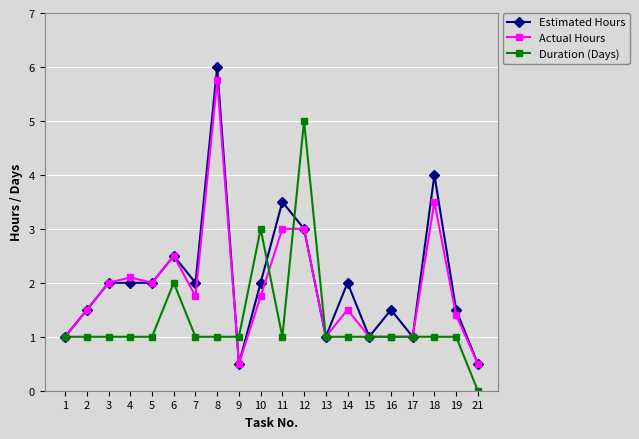

Reading left to right, transcribe all the data shown in this chart.

Estimated Hours: 1=1.0	2=1.5	3=2.0	4=2.0	5=2.0	6=2.5	7=2.0	8=6.0	9=0.5	10=2.0	11=3.5	12=3.0	13=1.0	14=2.0	15=1.0	16=1.5	17=1.0	18=4.0	19=1.5	21=0.5
Actual Hours: 1=1.0	2=1.5	3=2.0	4=2.1	5=2.0	6=2.5	7=1.8	8=5.8	9=0.5	10=1.8	11=3.0	12=3.0	13=1.0	14=1.5	15=1.0	16=1.0	17=1.0	18=3.5	19=1.4	21=0.5
Duration (Days): 1=1.0	2=1.0	3=1.0	4=1.0	5=1.0	6=2.0	7=1.0	8=1.0	9=1.0	10=3.0	11=1.0	12=5.0	13=1.0	14=1.0	15=1.0	16=1.0	17=1.0	18=1.0	19=1.0	21=0.0